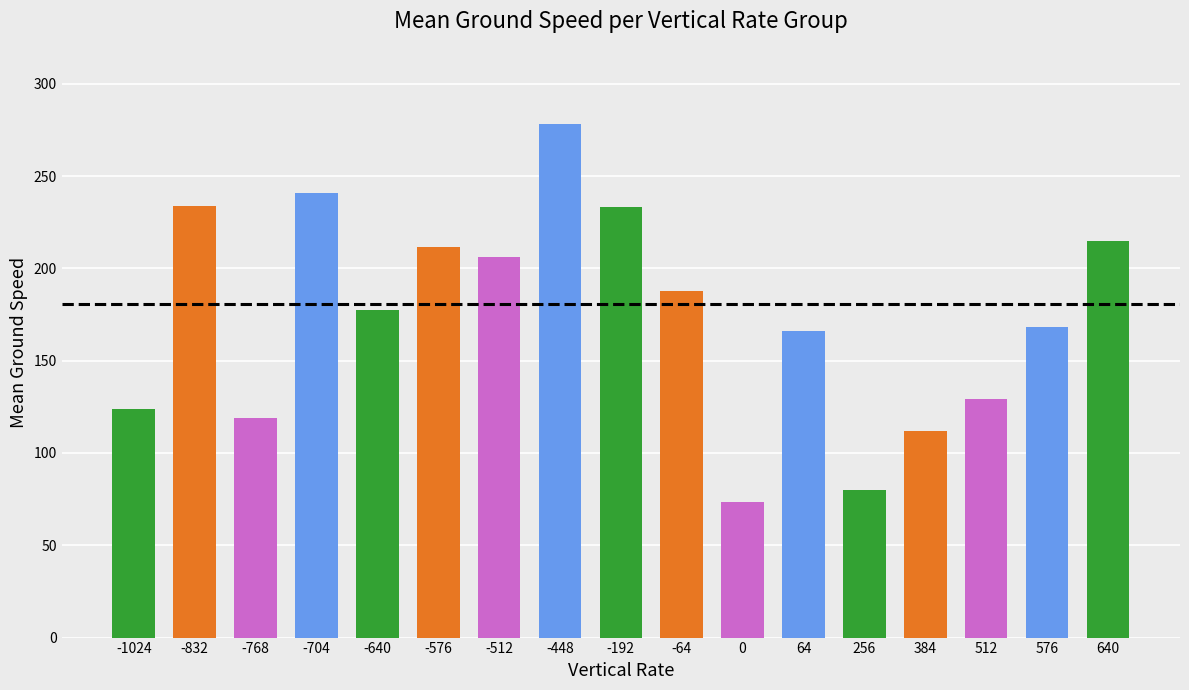

Read the value at -640.

177.2